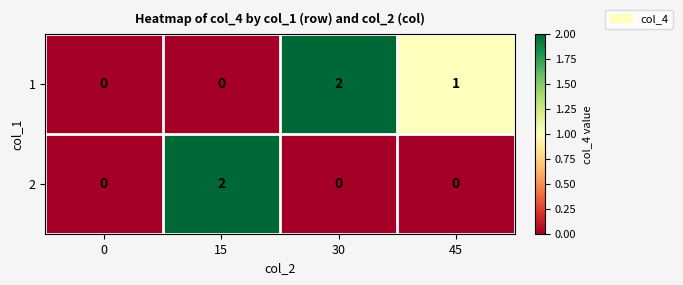

Count the 1 values in the range 0 to 2.

4